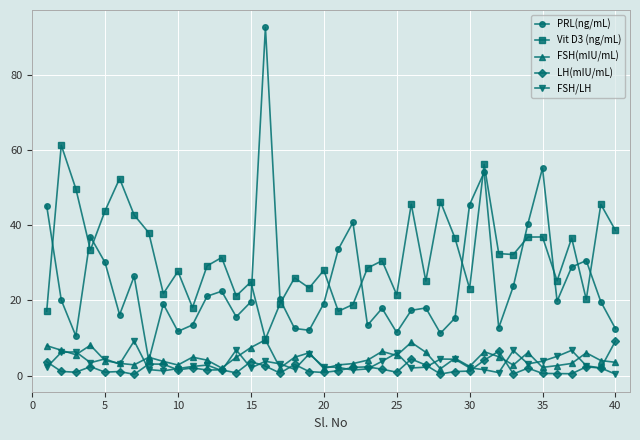

Which series has the largest total across all categories?

Vit D3 (ng/mL)